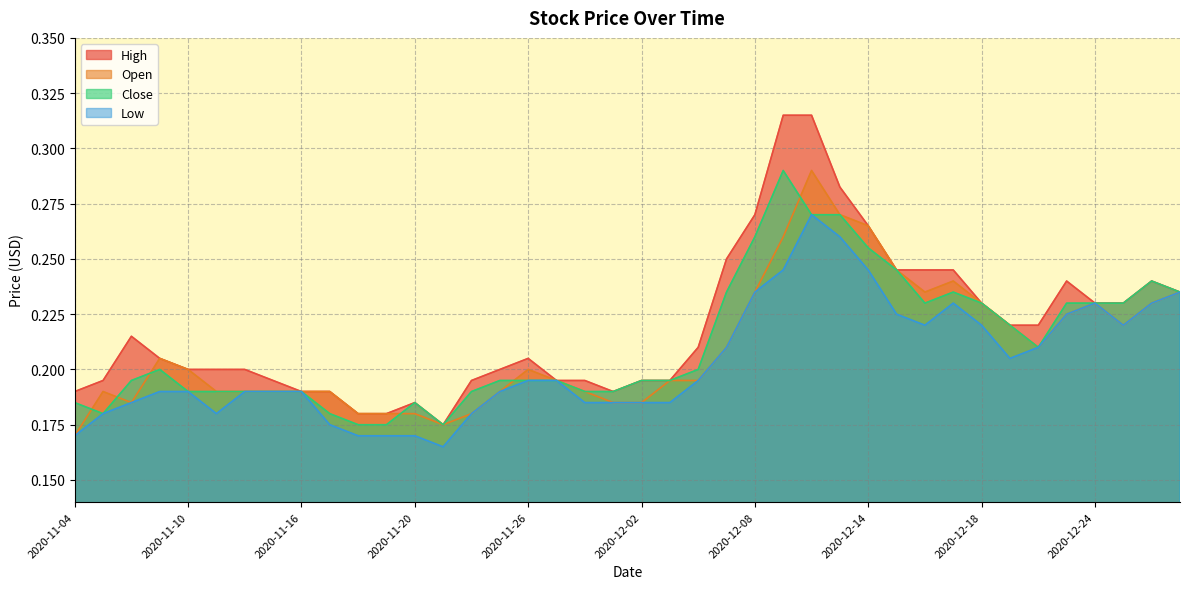

At 2020-12-08, list the series in order from smallest to largest.

Open, Low, Close, High